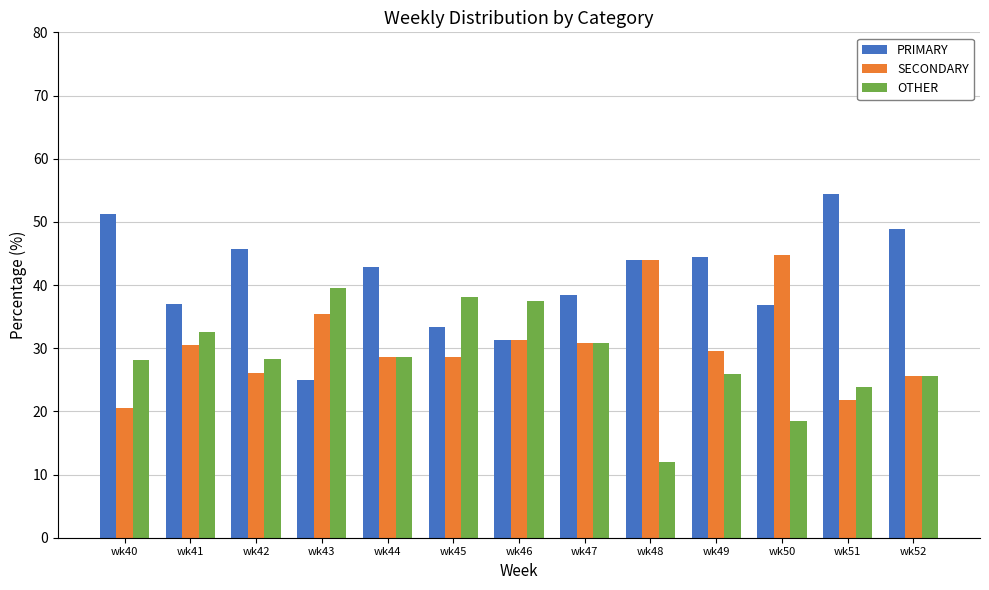

What is the difference between the SECONDARY values at wk40 and wk51?

1.2